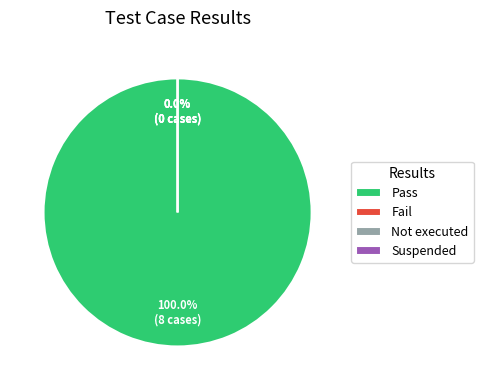

Which category has the biggest portion of the pie?

Pass